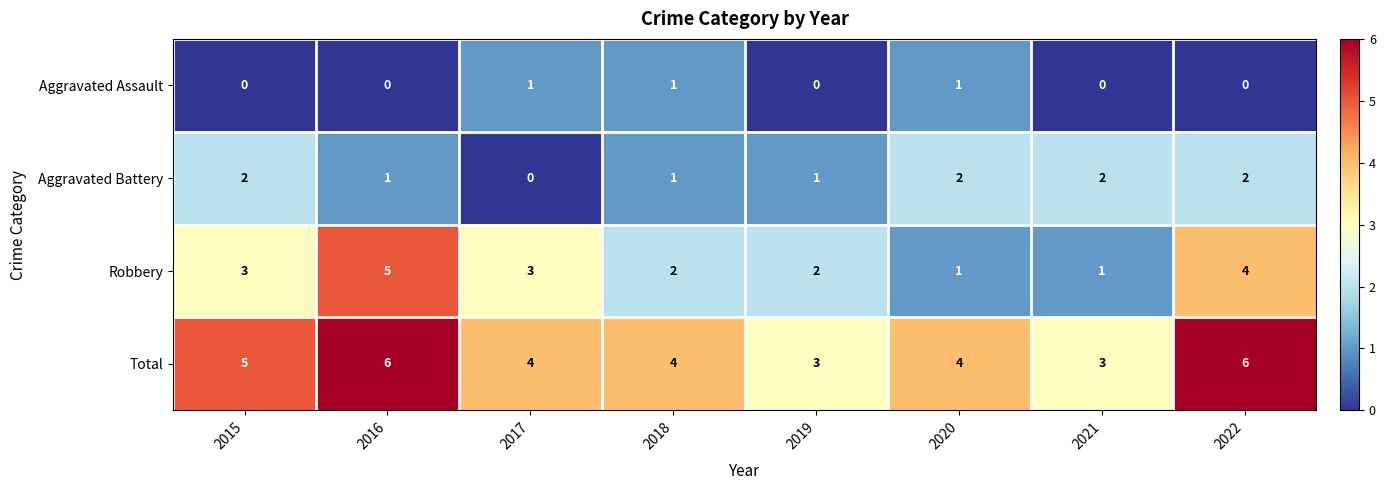

The value of Aggravated Assault at 2018 is 1. True or false?

True